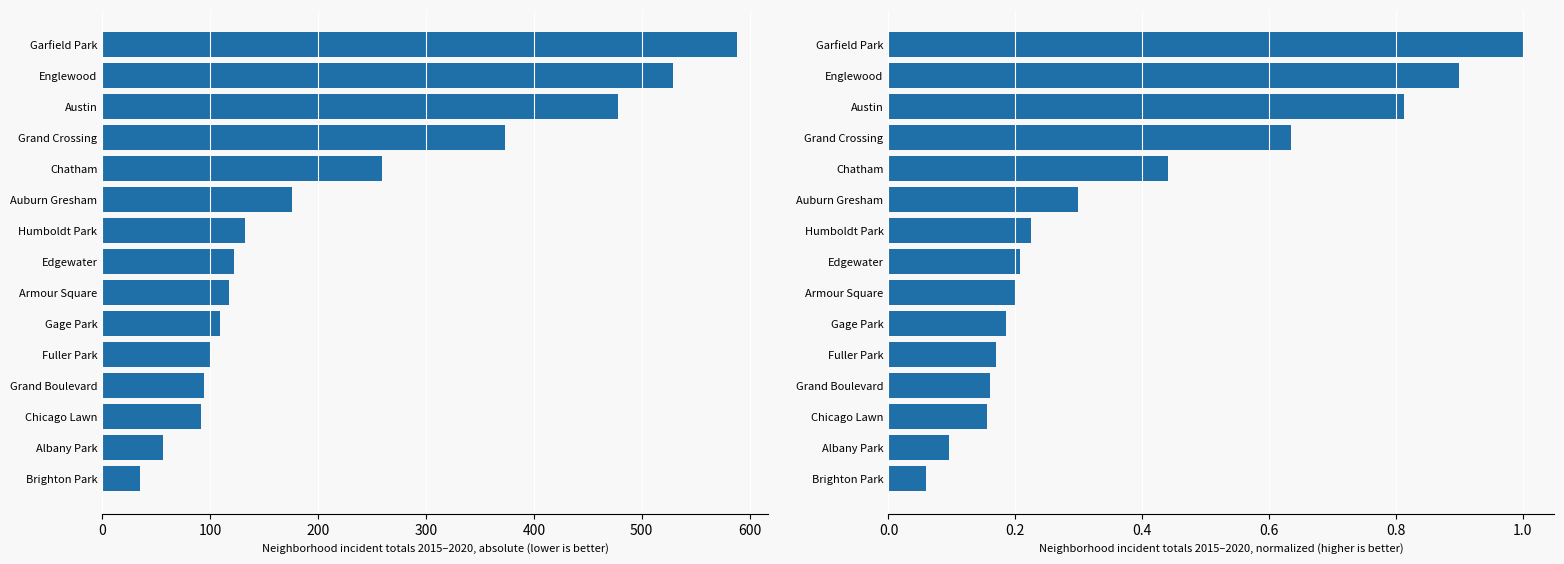

What is the average value of the Total (2015-2020) series?

217.3